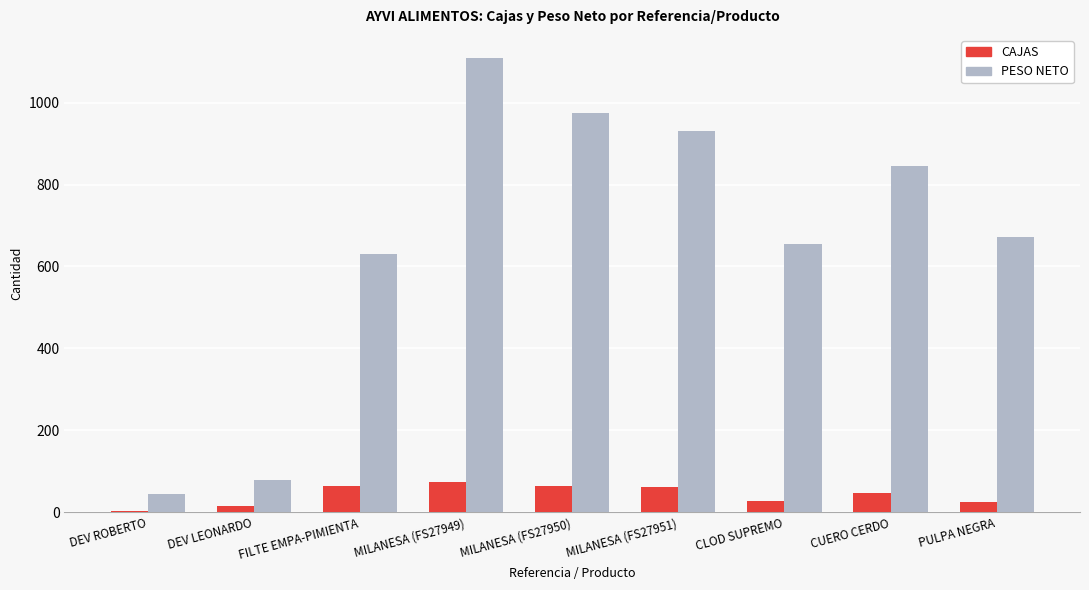

What is the total value across all series at FILTE EMPA-PIMIENTA?

693.0